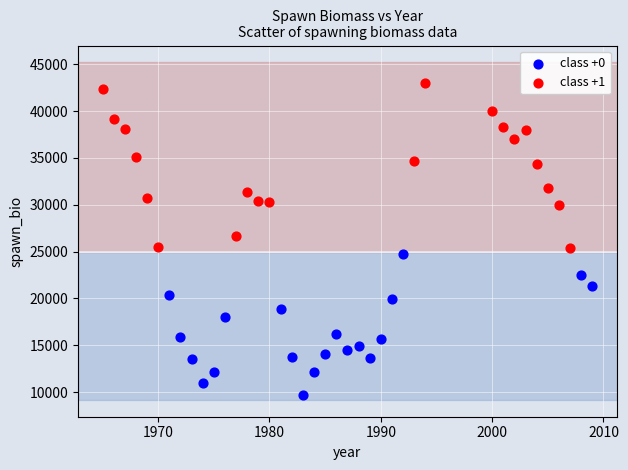

Which series contains the lowest Y value?

class +0